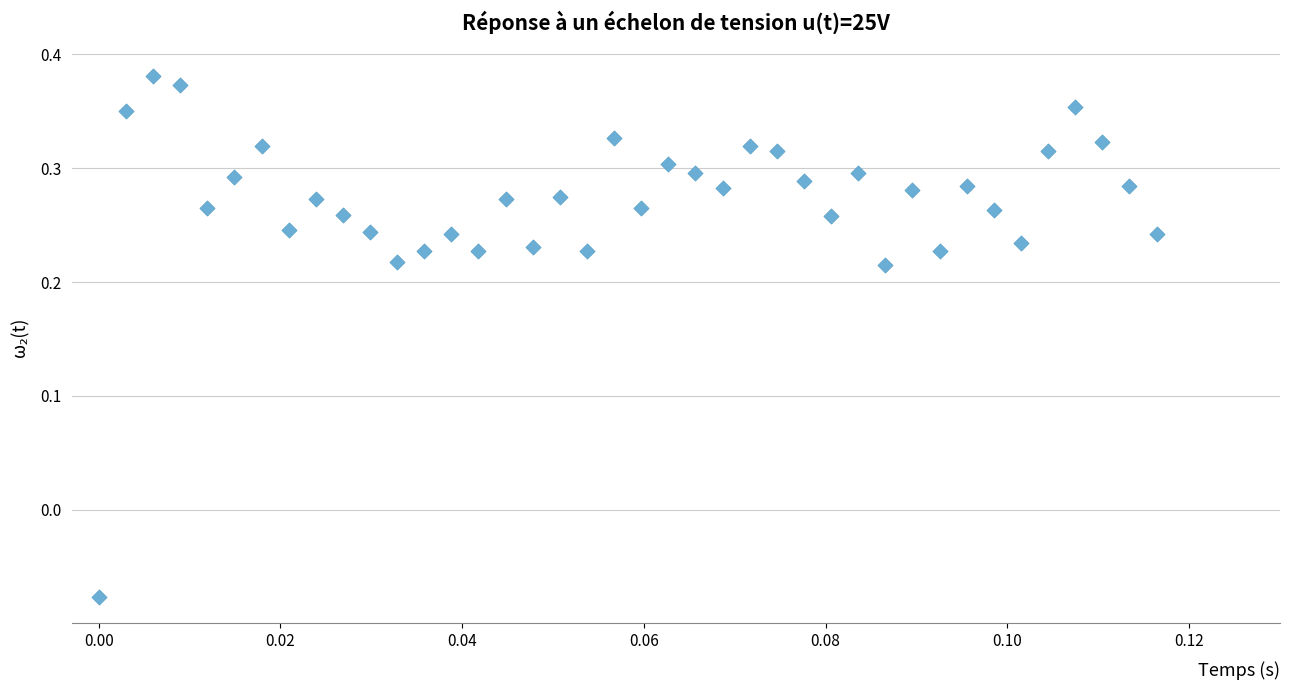

What is the range of Y values (max minus min)?

0.5